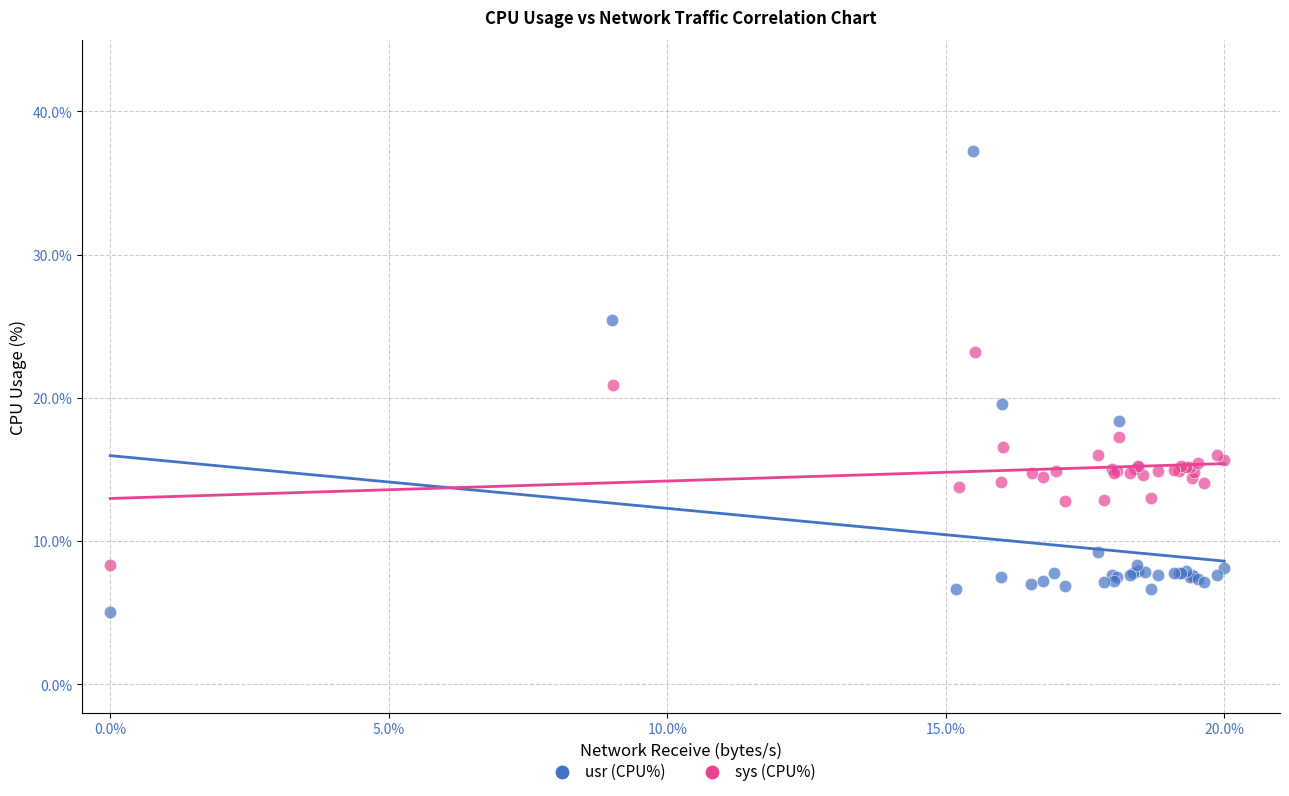

Which series reaches the maximum Y coordinate?

usr (CPU%)